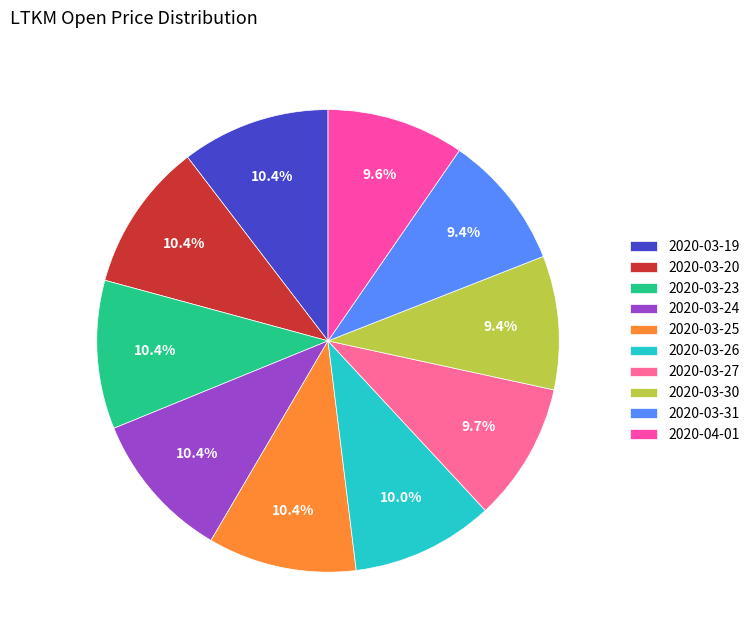

How many slices are in this pie chart?

10